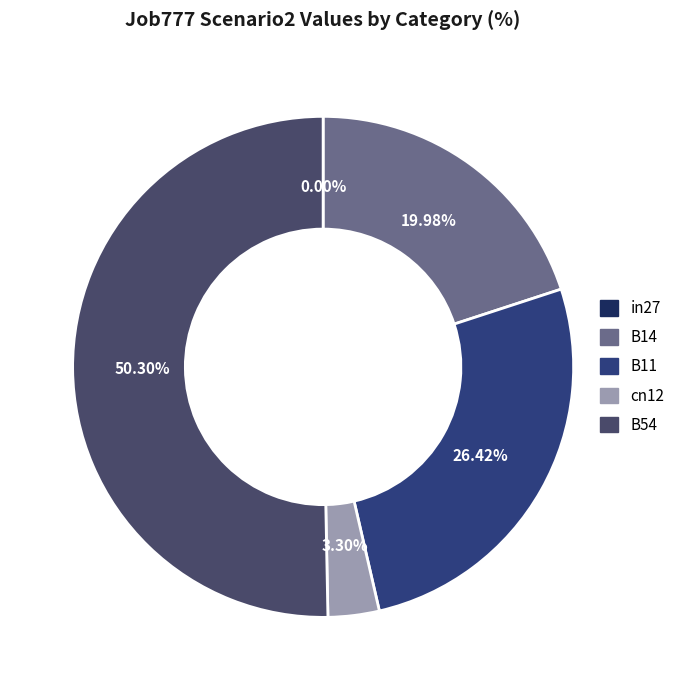

Rank the categories by value from highest to lowest.

B54, B11, B14, cn12, in27